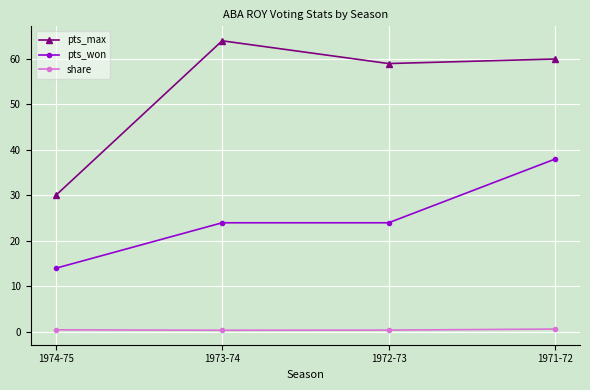

What is the difference between the maximum and second lowest values in the share series?

0.2